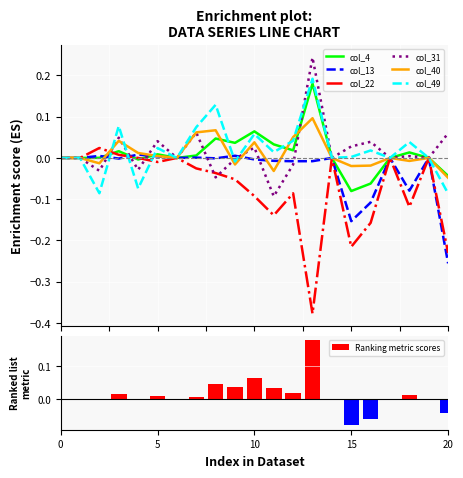

How many series are shown in this chart?

6